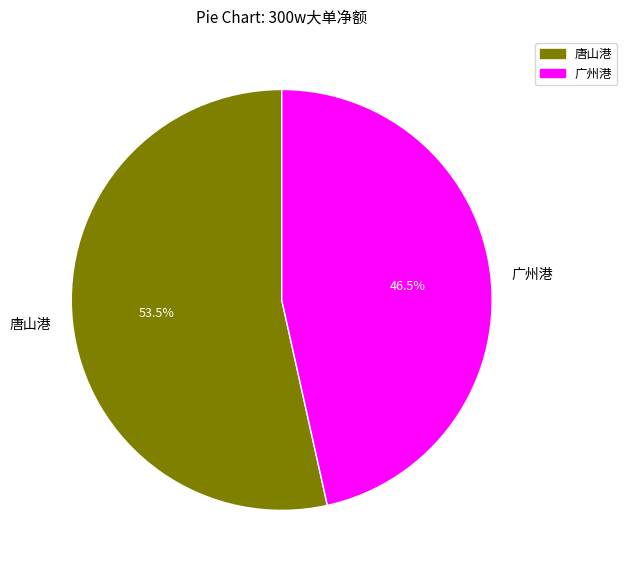

What portion of the pie excludes 广州港?

53.5%